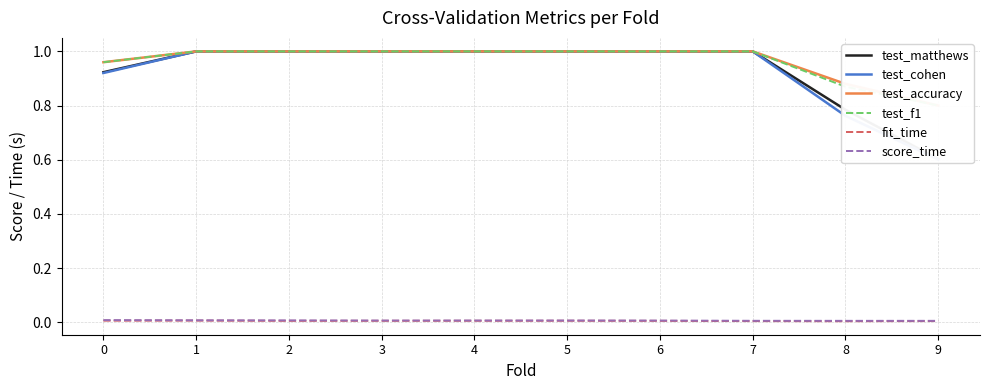

Count the number of data series in this chart.

6